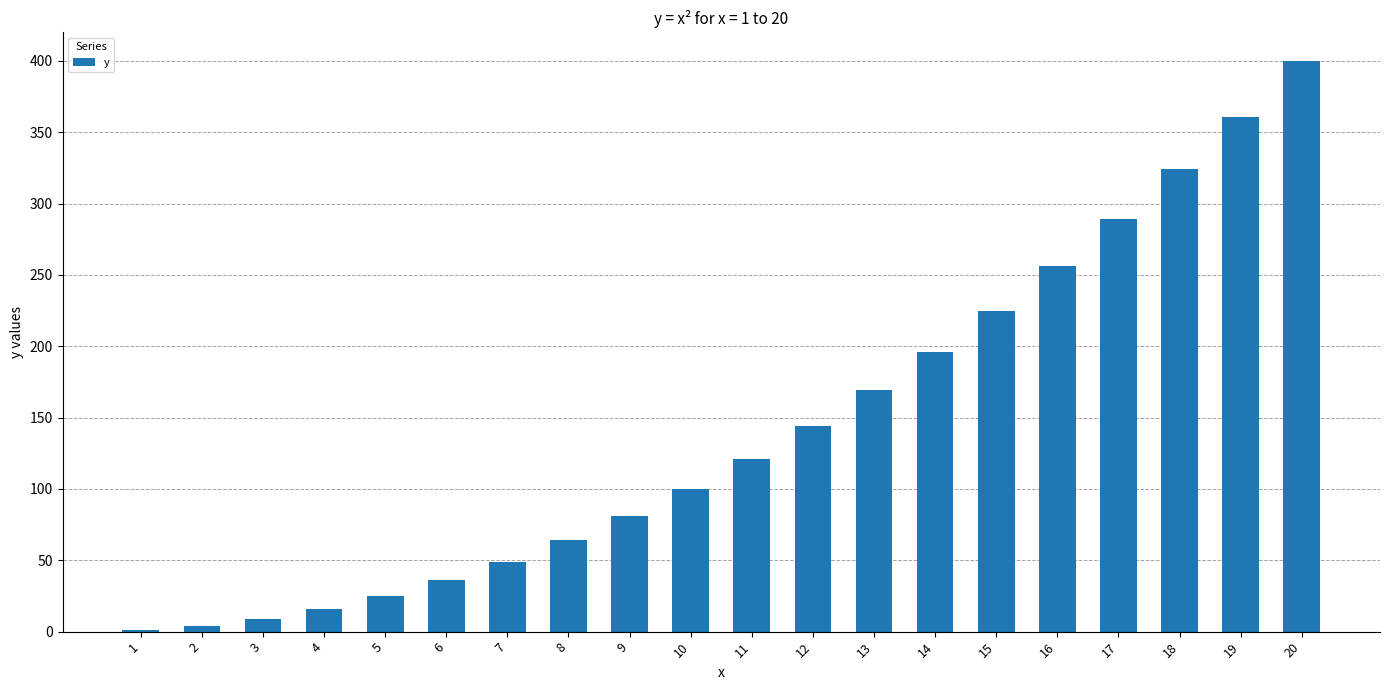

True or false: the data shows 169 at 13.

True